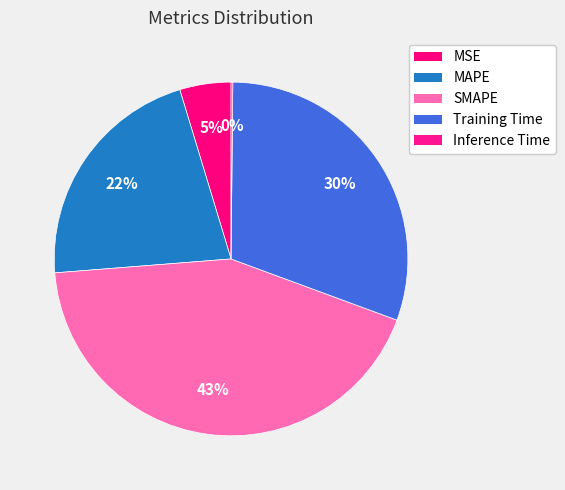

What percentage is the MSE slice, to the nearest percent?

5%